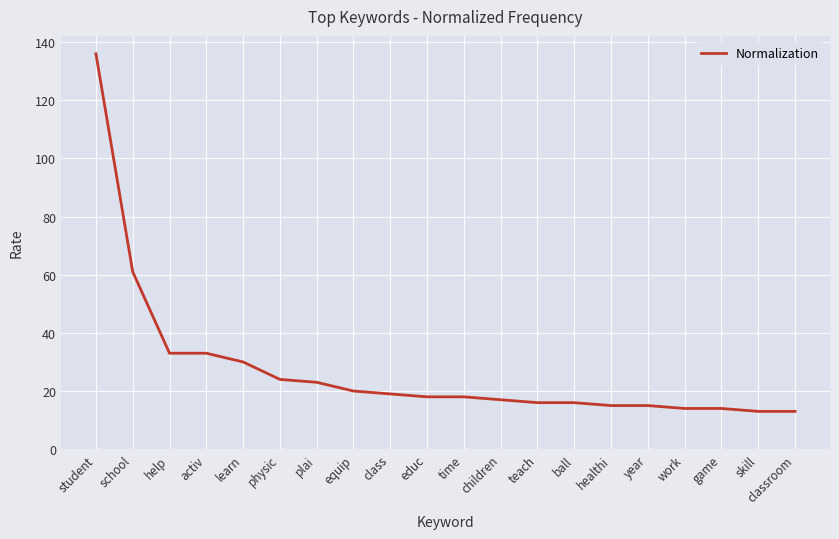

What is the difference between the values at work and children?

3